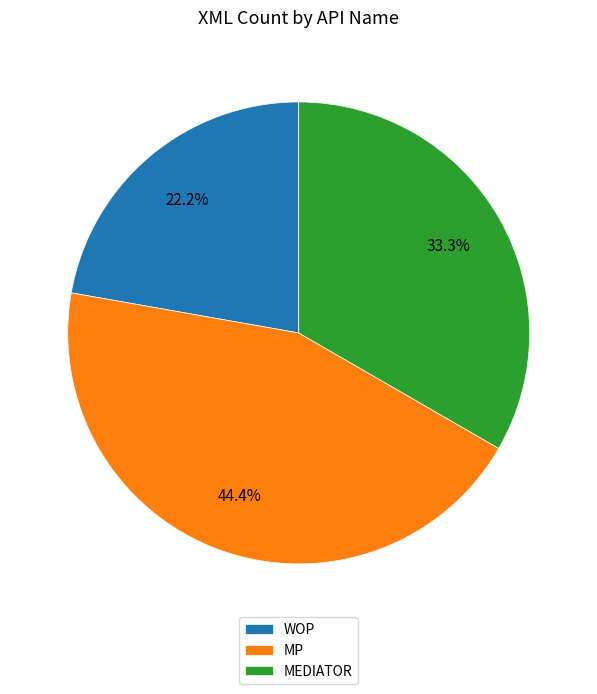

What percentage do MP and MEDIATOR together represent?

77.8%